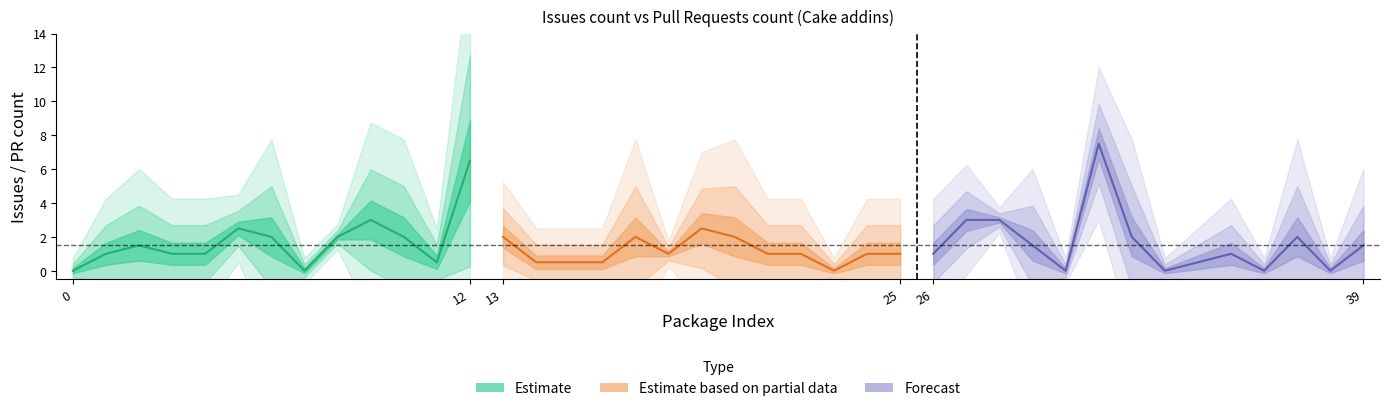

Reading left to right, list all the values displayed in this chart.

issues: 0	2	3	2	2	3	4	0	2	5	4	1	2	3	1	0	0	4	1	4	4	2	2	0	2	2	2	4	3	3	0	9	4	0	1	0	0	4	0	3
pull_requests: 0	0	0	0	0	2	0	0	2	1	0	0	11	1	0	1	1	0	1	1	0	0	0	0	0	0	0	2	3	0	0	6	0	0	0	2	0	0	0	0